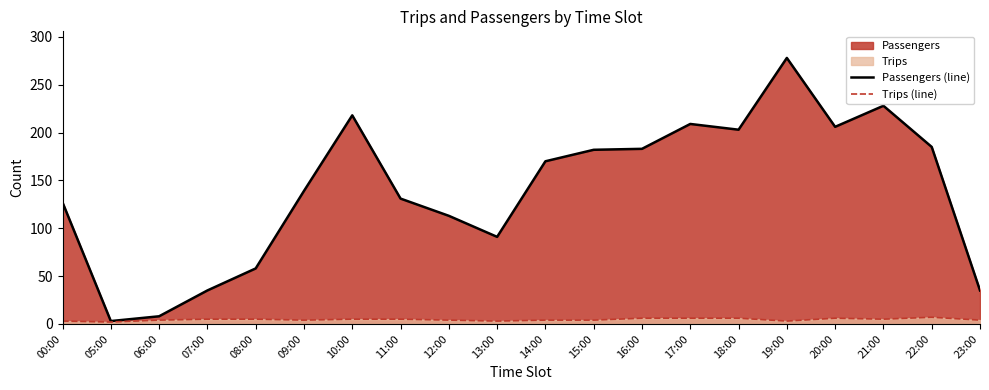

What is the label of the 15th point from the left?

18:00